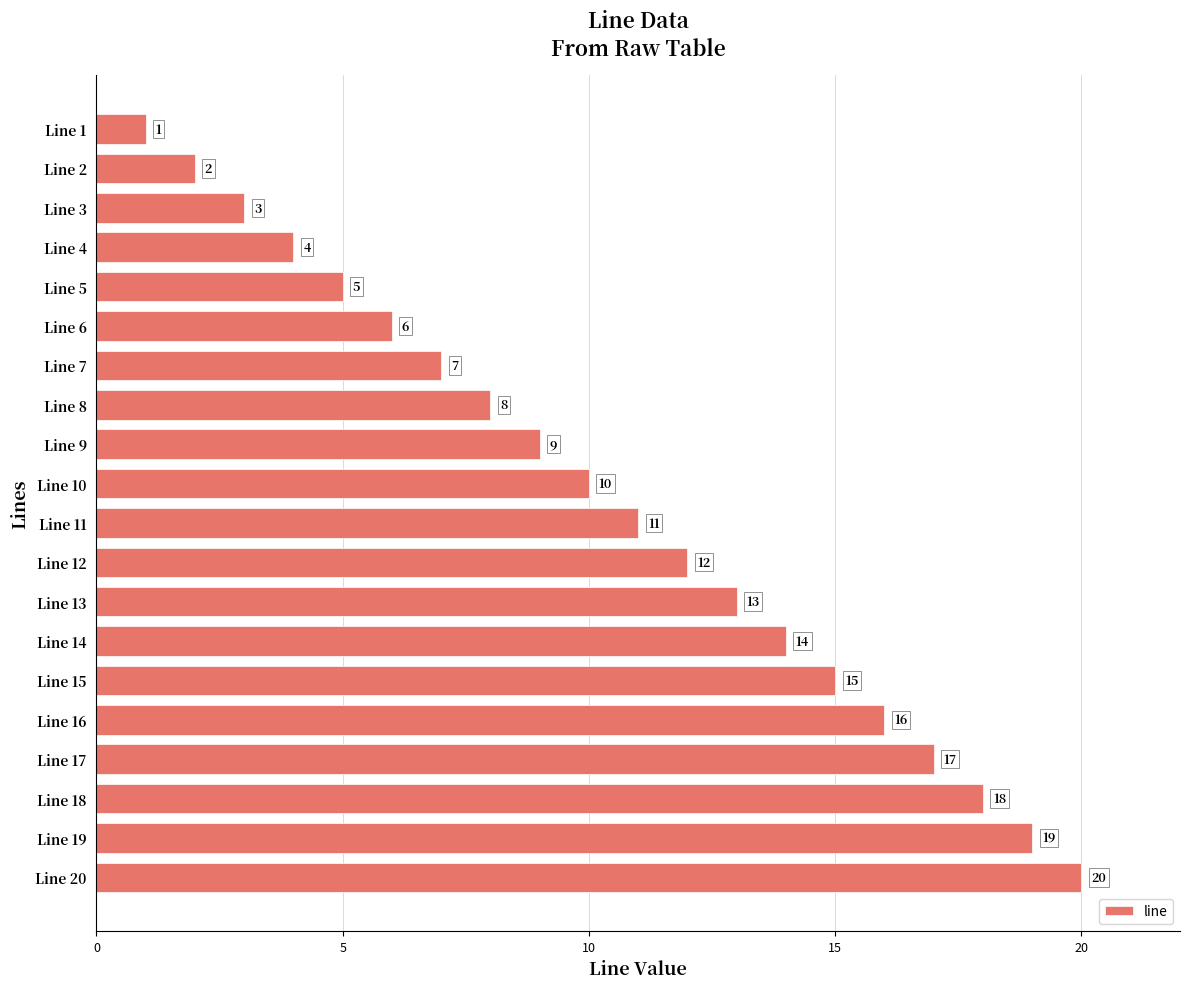

Which has a higher value, Line 3 or Line 18?

Line 18